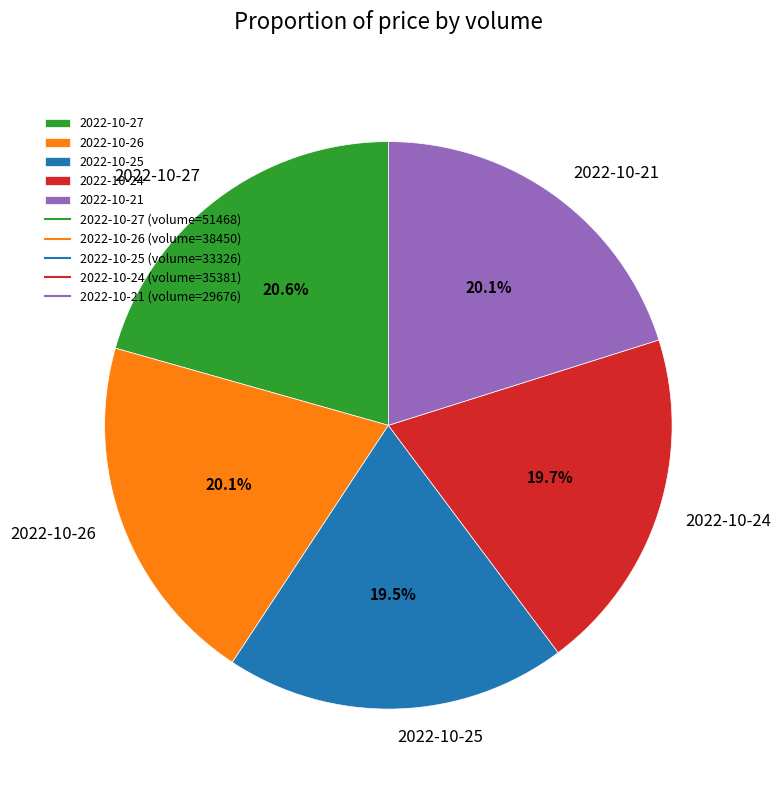

Approximately how many times larger is the value at 2022-10-25 compared to 2022-10-24?

1.0